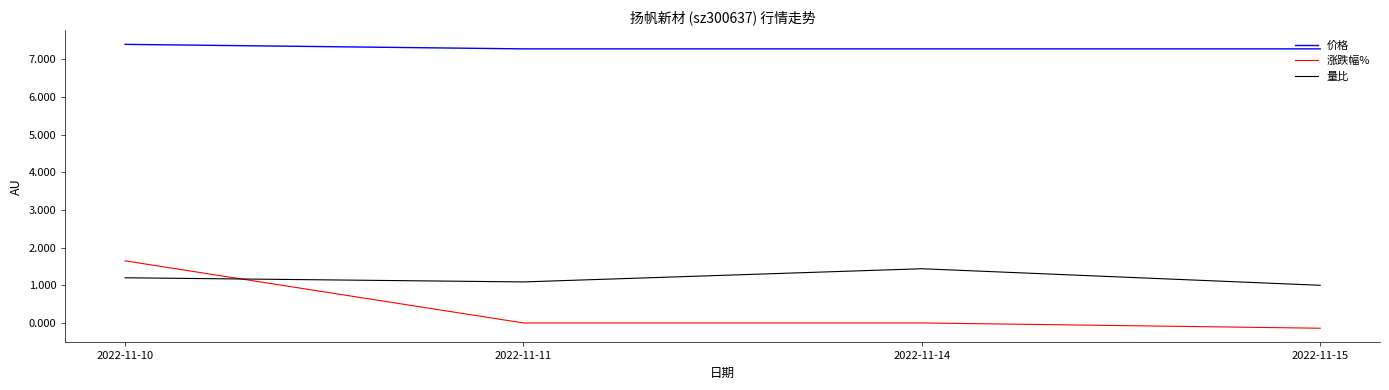

Does the chart display data point markers on the line(s)?

No